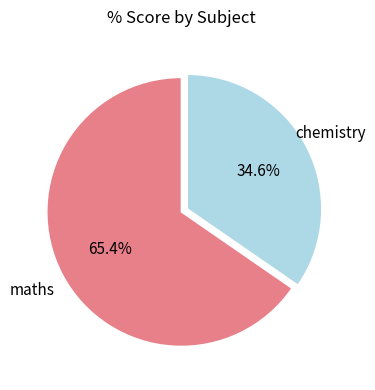

Rank the categories by value from lowest to highest.

chemistry, maths